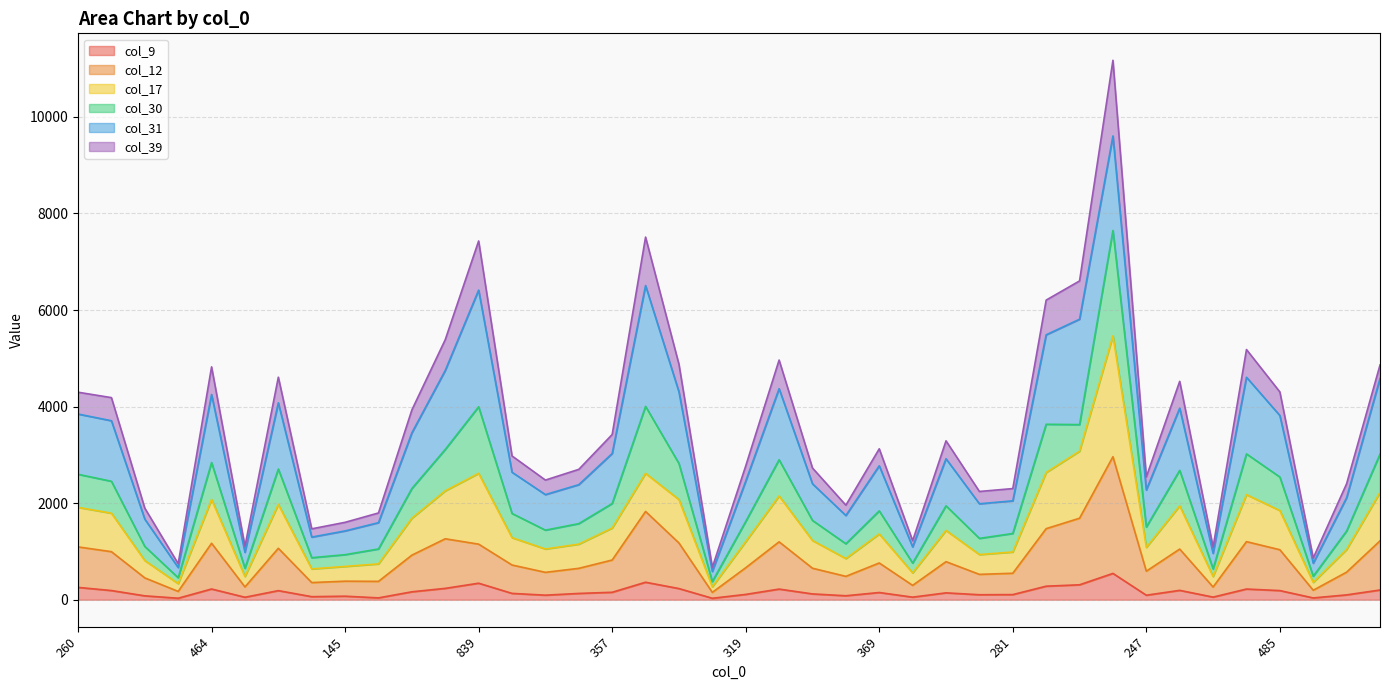

Which category has the lowest value across all series?

65